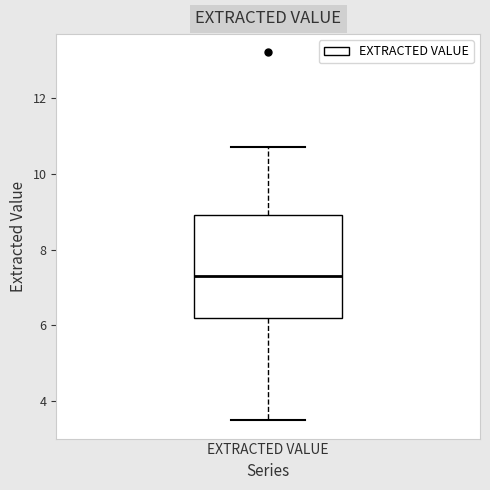

Transcribe this box plot: give where the median line is, the range the box spans, and where the two whiskers end, as read against the y-axis. The values are not printed on the chart, so give them approximately, as read against the axis.

median 7.4, box 6.2 to 9.0, whiskers 3.6 to 10.8